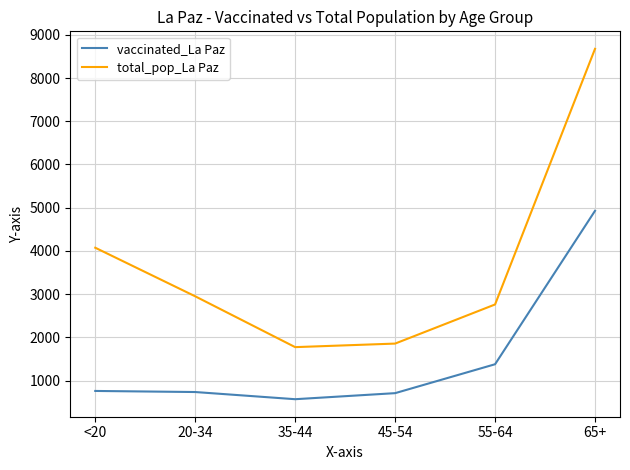

Which series has the largest total across all categories?

total_pop_La Paz